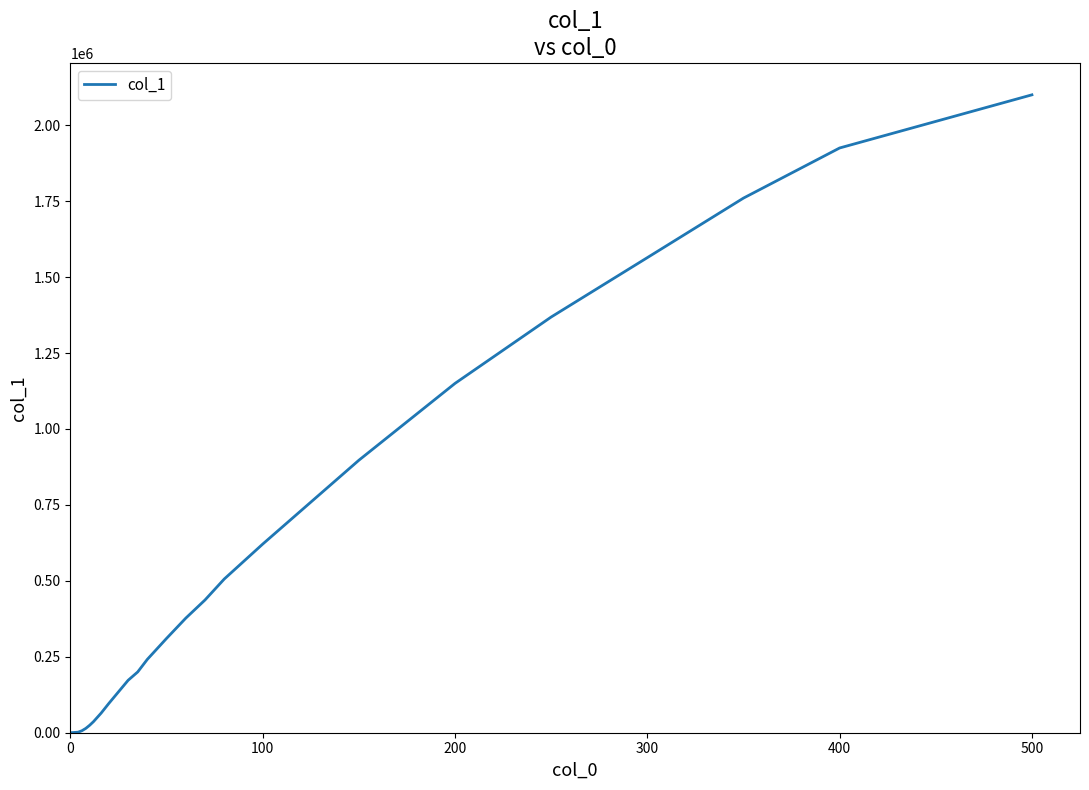

What is the difference between the maximum and minimum values?

2100000